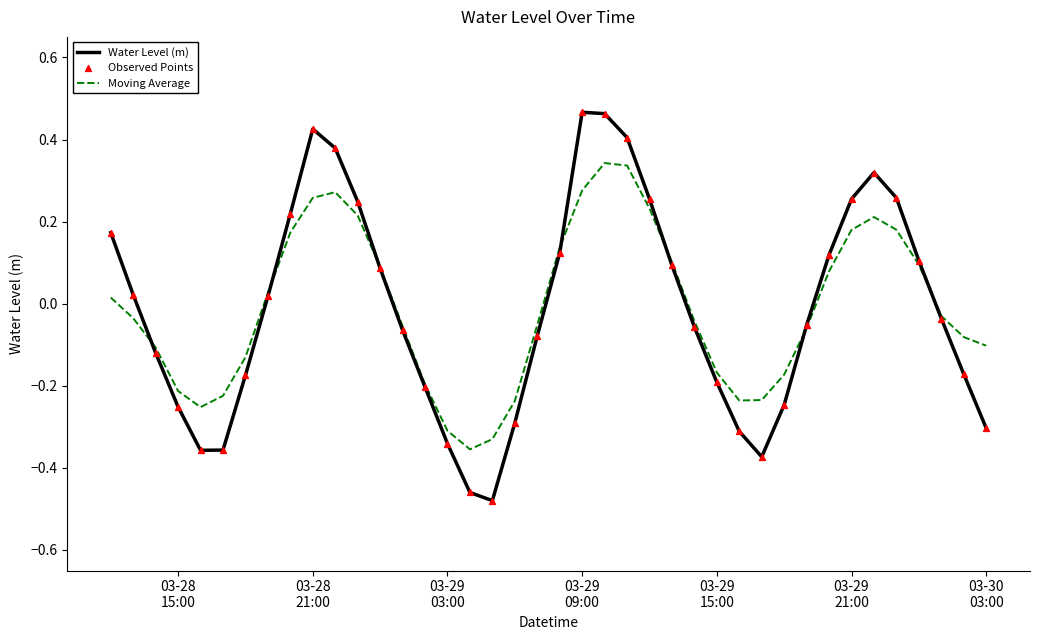

Rank the series by their maximum value, from highest to lowest.

Water Level (m), Moving Average